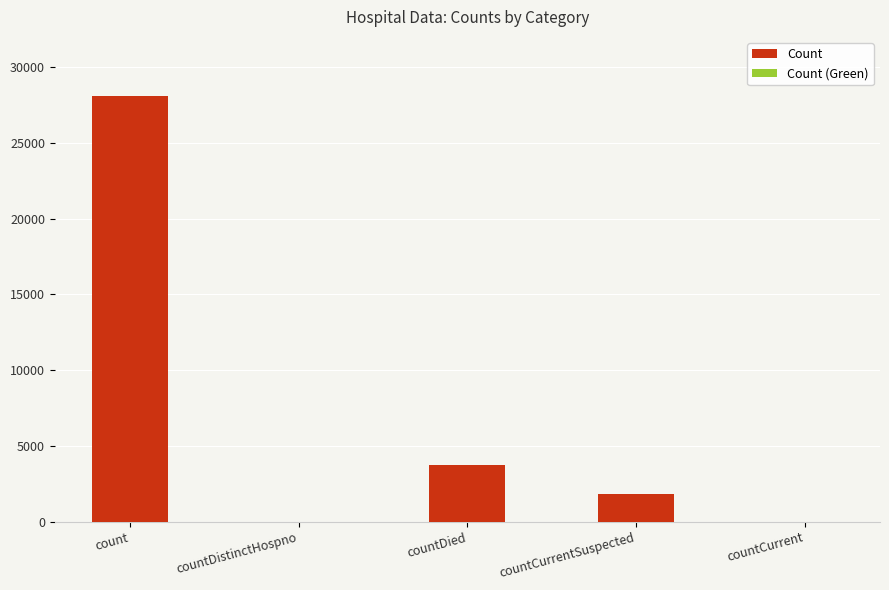

Is it true that the value at count is 9547?

False